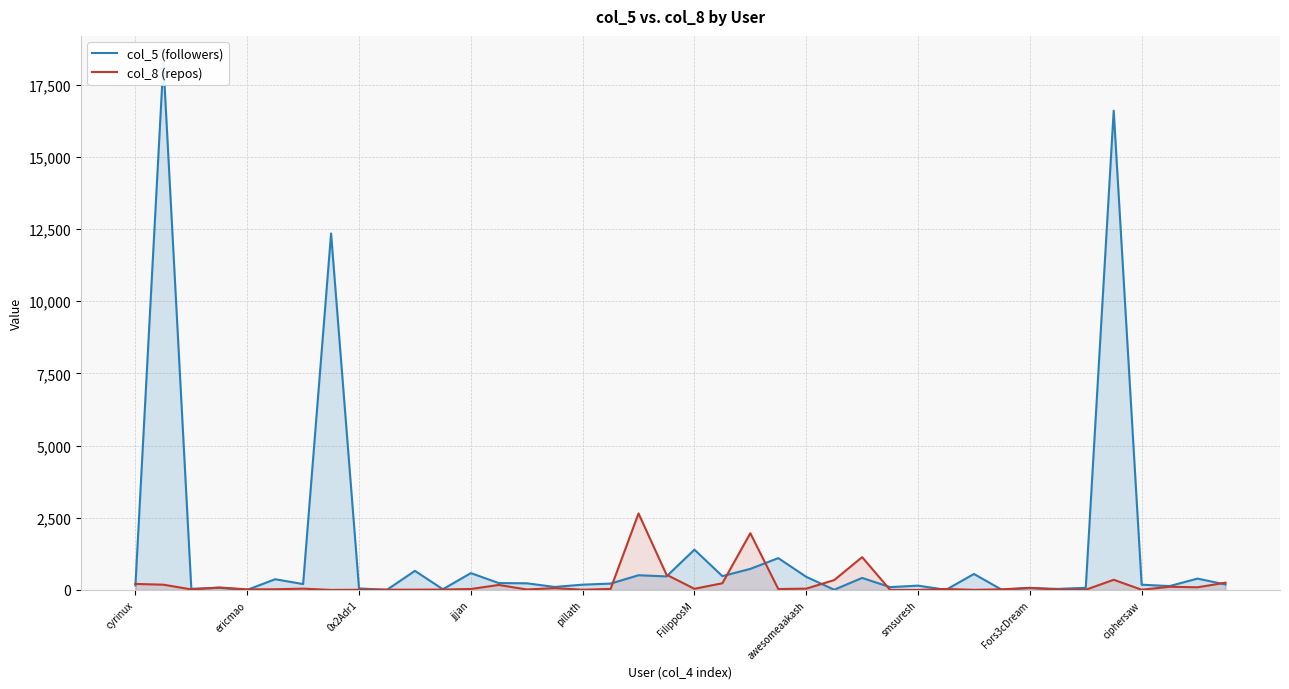

After their last crossing, which series has the higher values: col_8 (repos) or col_5 (followers)?

col_8 (repos)